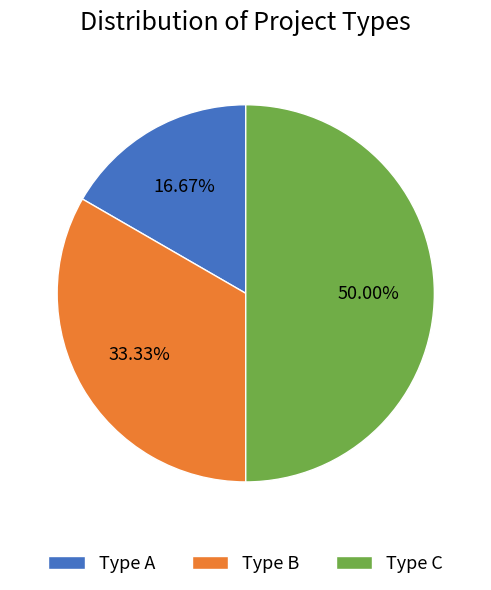

Approximately how many times larger is the value at Type A compared to Type C?

0.3